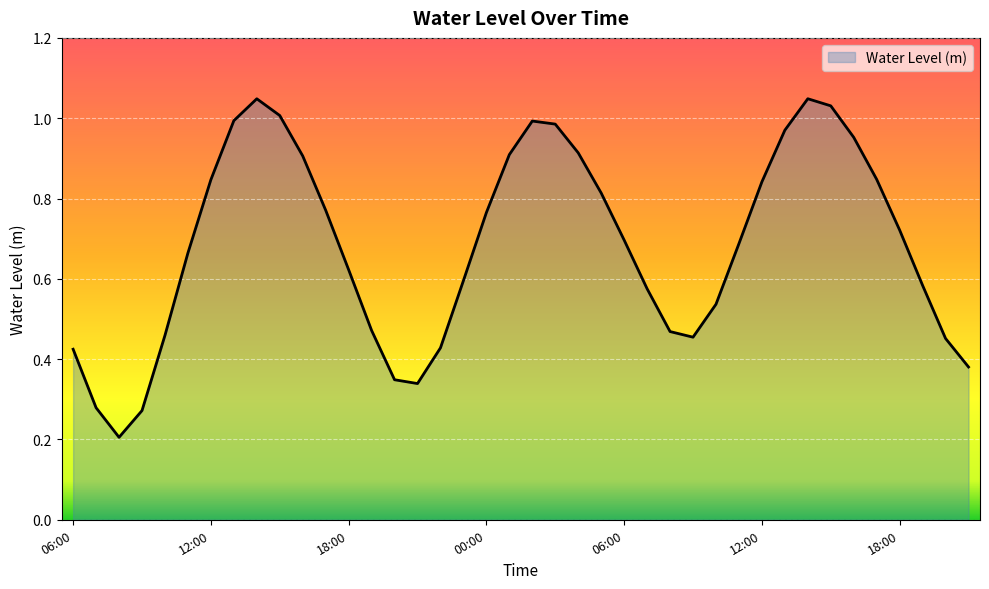

Is this an area chart (filled region under the line)?

Yes